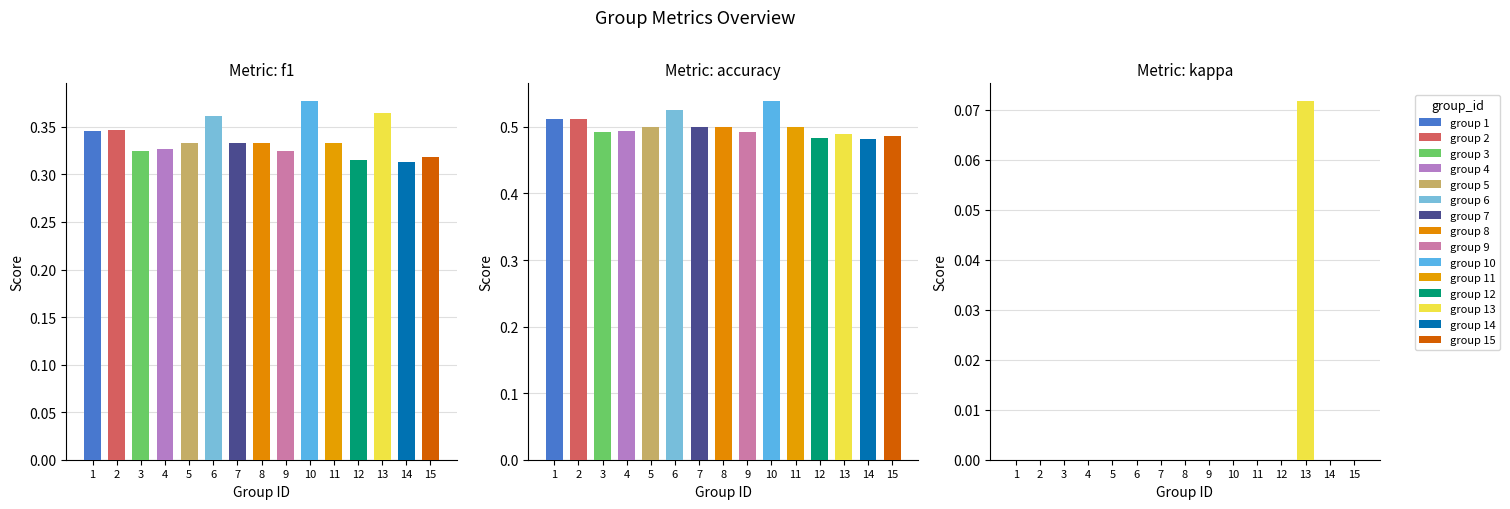

What is the total value across all series at 8?

0.8